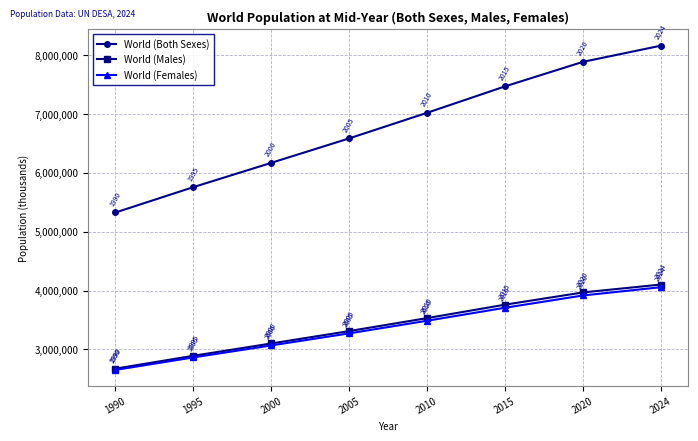

What is the minimum value shown in the chart?

2653097.9